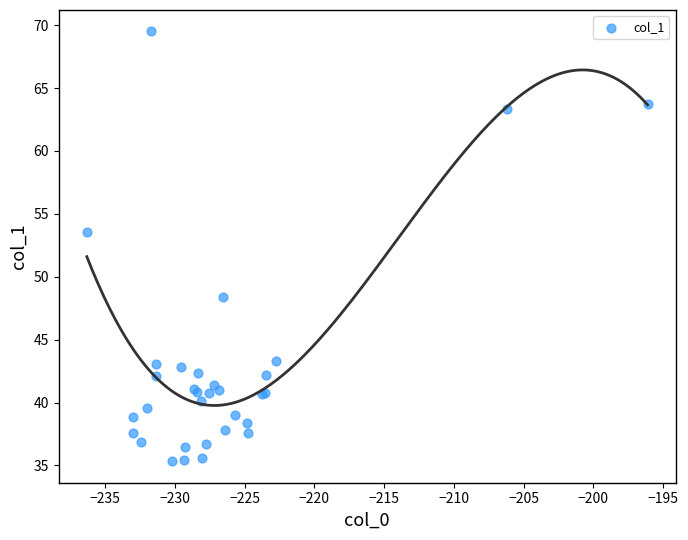

What Y value in the scatter plot is closest to 52?

53.5